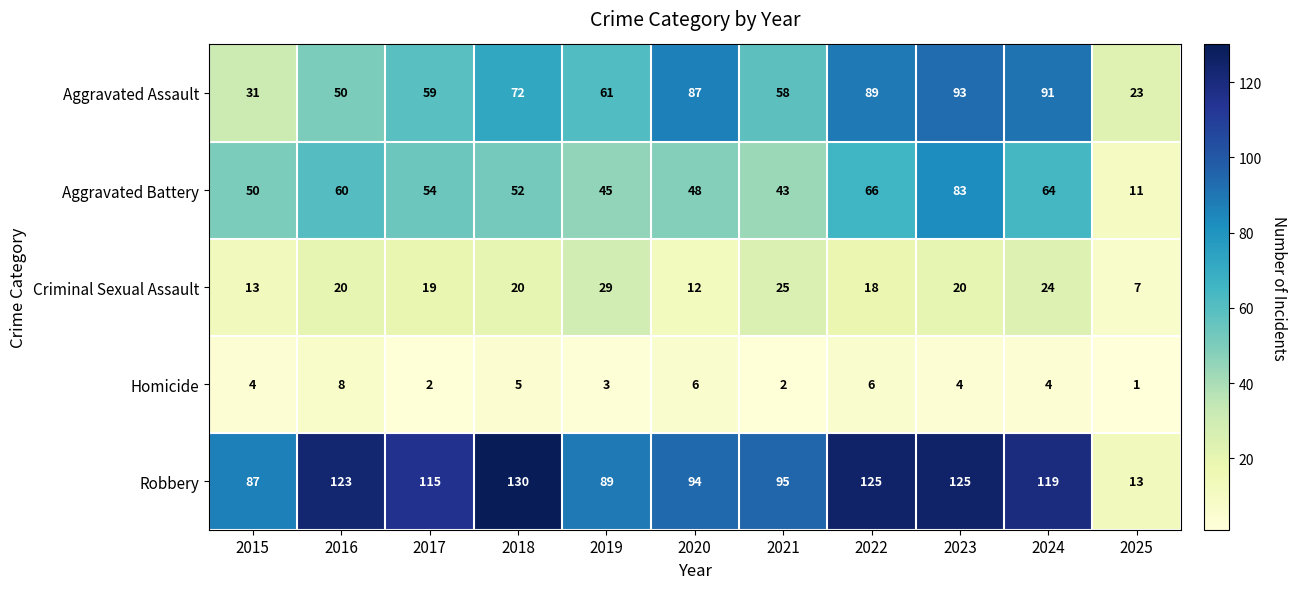

What is the highest value of the Robbery series?

130